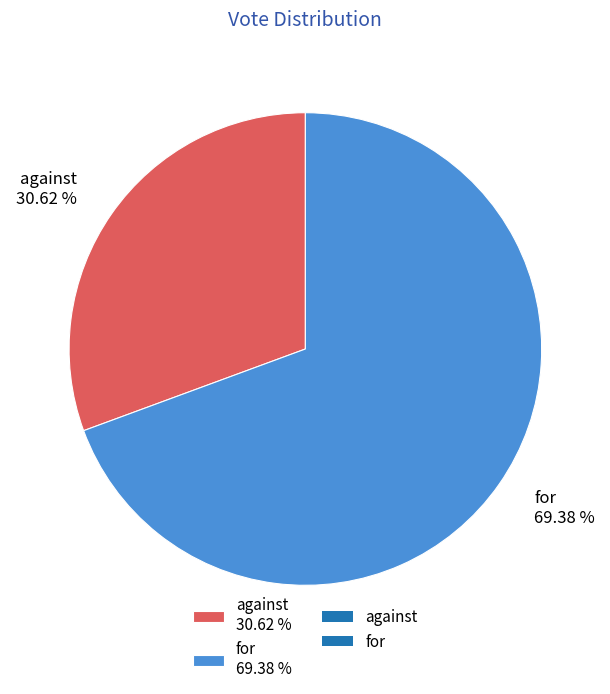

How many slices are in this pie chart?

2